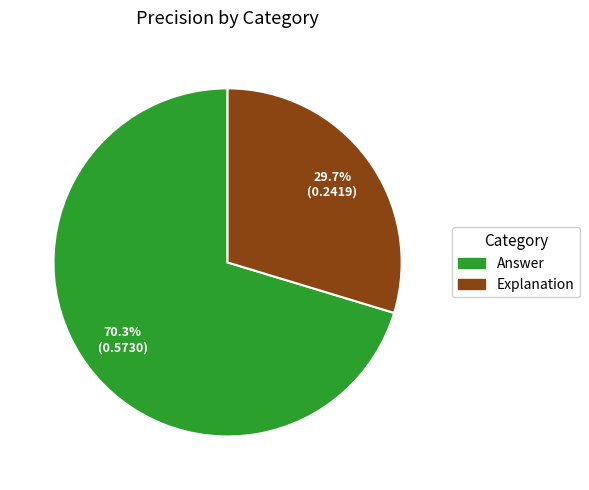

What is the largest slice in the pie chart?

Answer